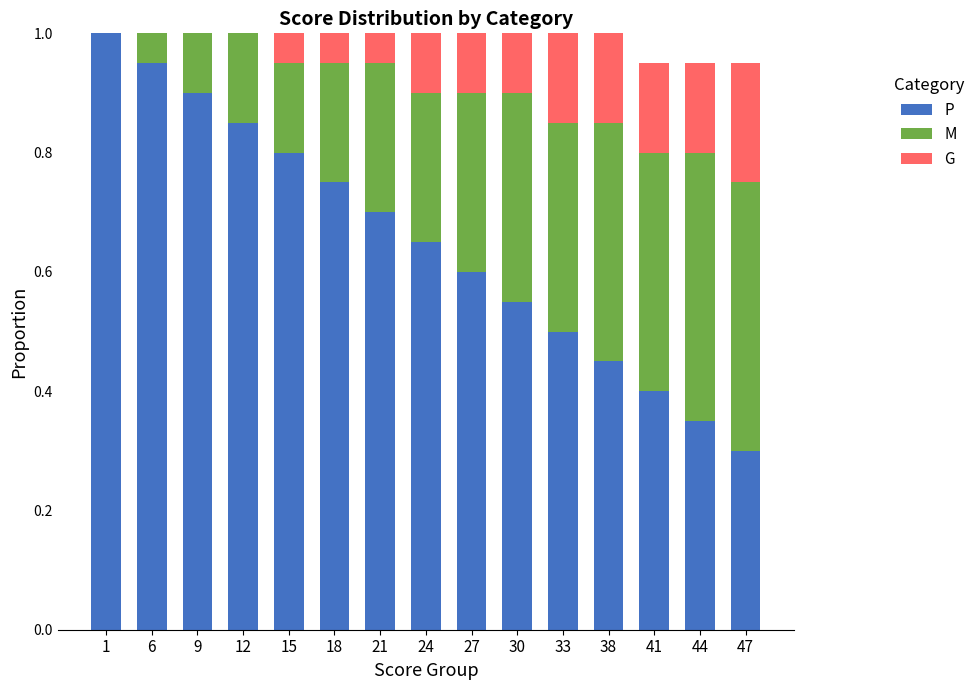

What is the maximum value for P?

1.0